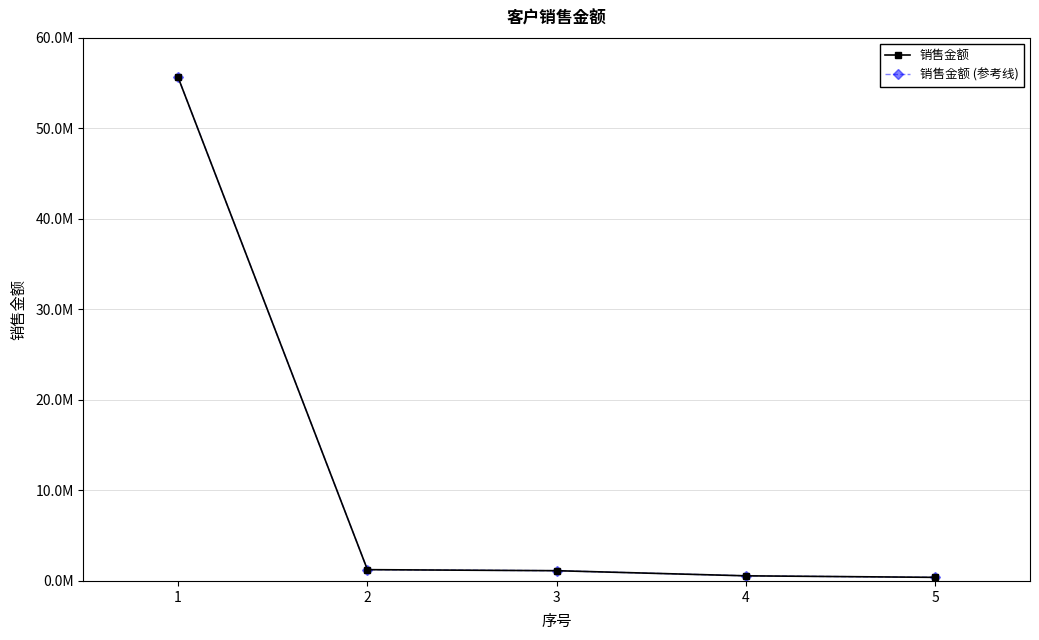

At which label does 销售金额 first exceed 1132075?

1